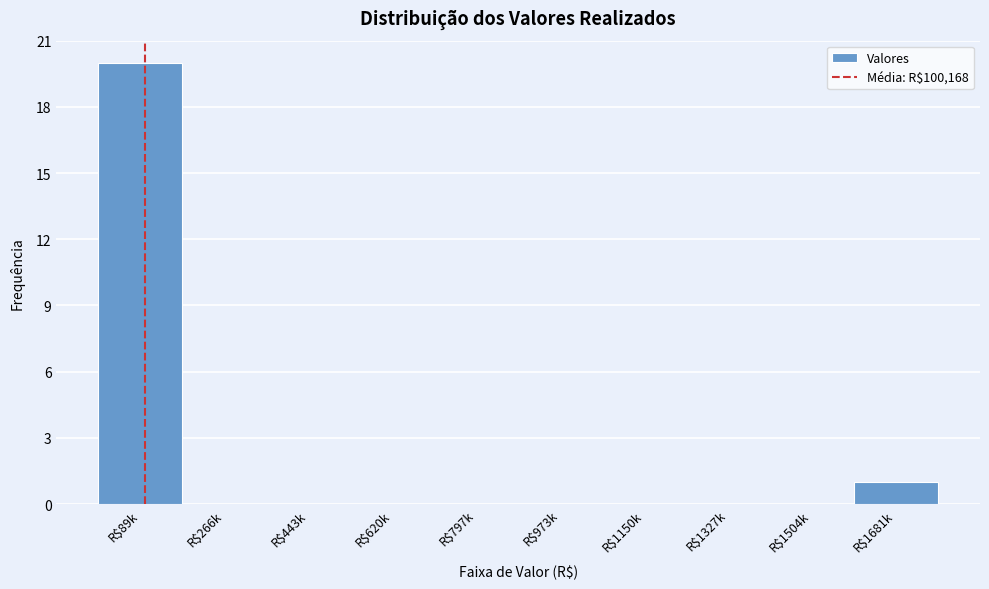

What is the sum of all values?

21